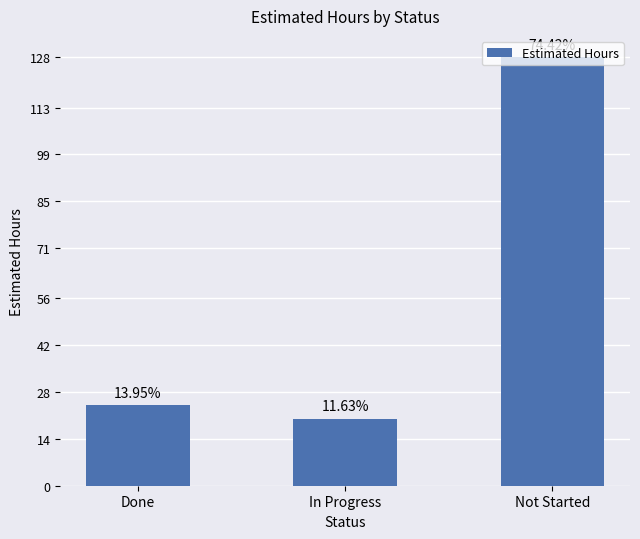

Reading right to left, extract all data points from this chart.

128	20	24